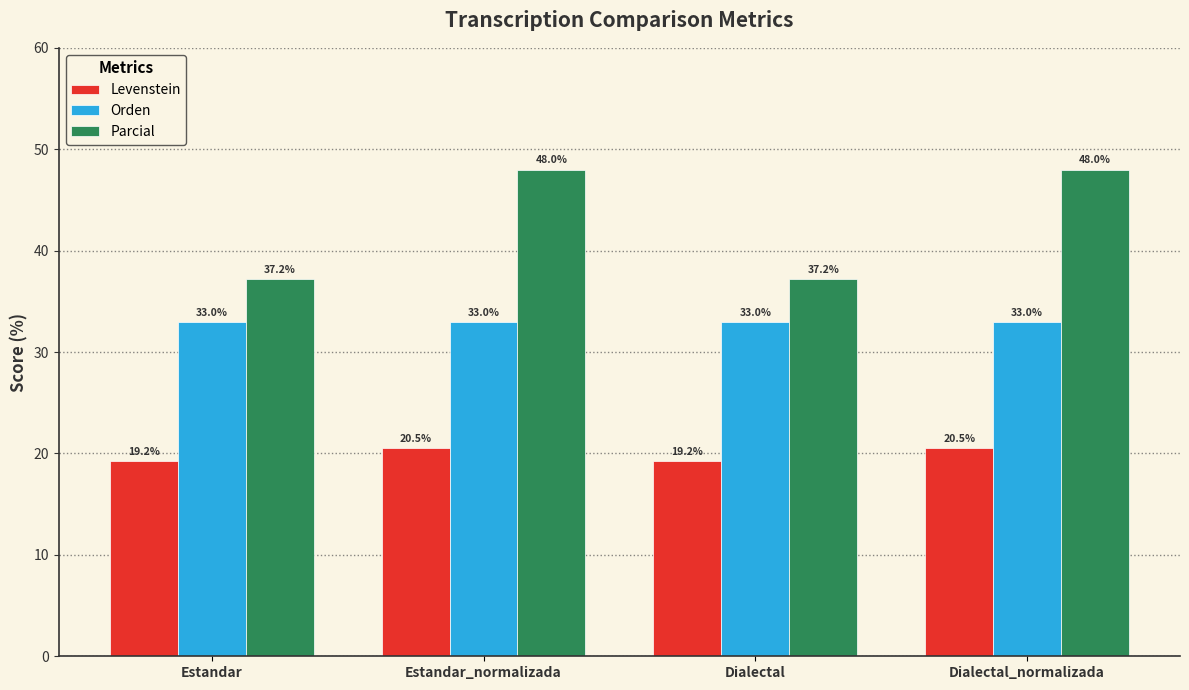

What is the lowest value of the Parcial series?

37.2